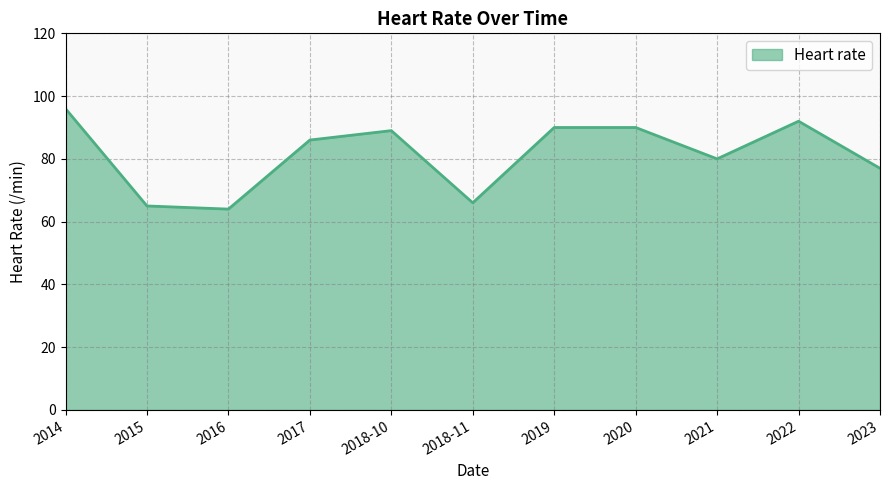

Reading right to left, transcribe all the data shown in this chart.

2023=77	2022=92	2021=80	2020=90	2019=90	2018-11=66	2018-10=89	2017=86	2016=64	2015=65	2014=96